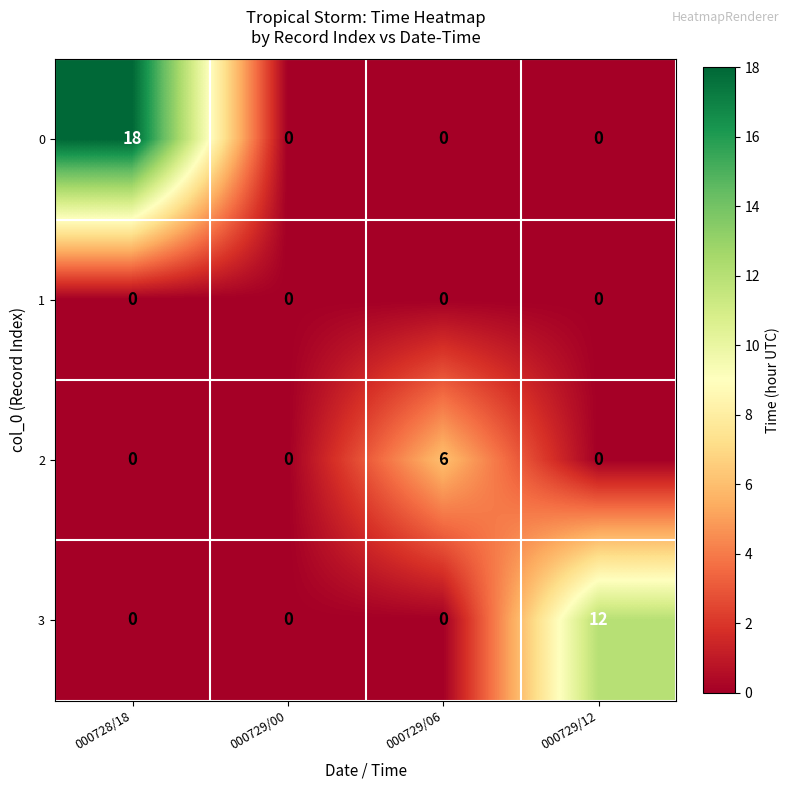

Which series has the largest range (max minus min)?

0